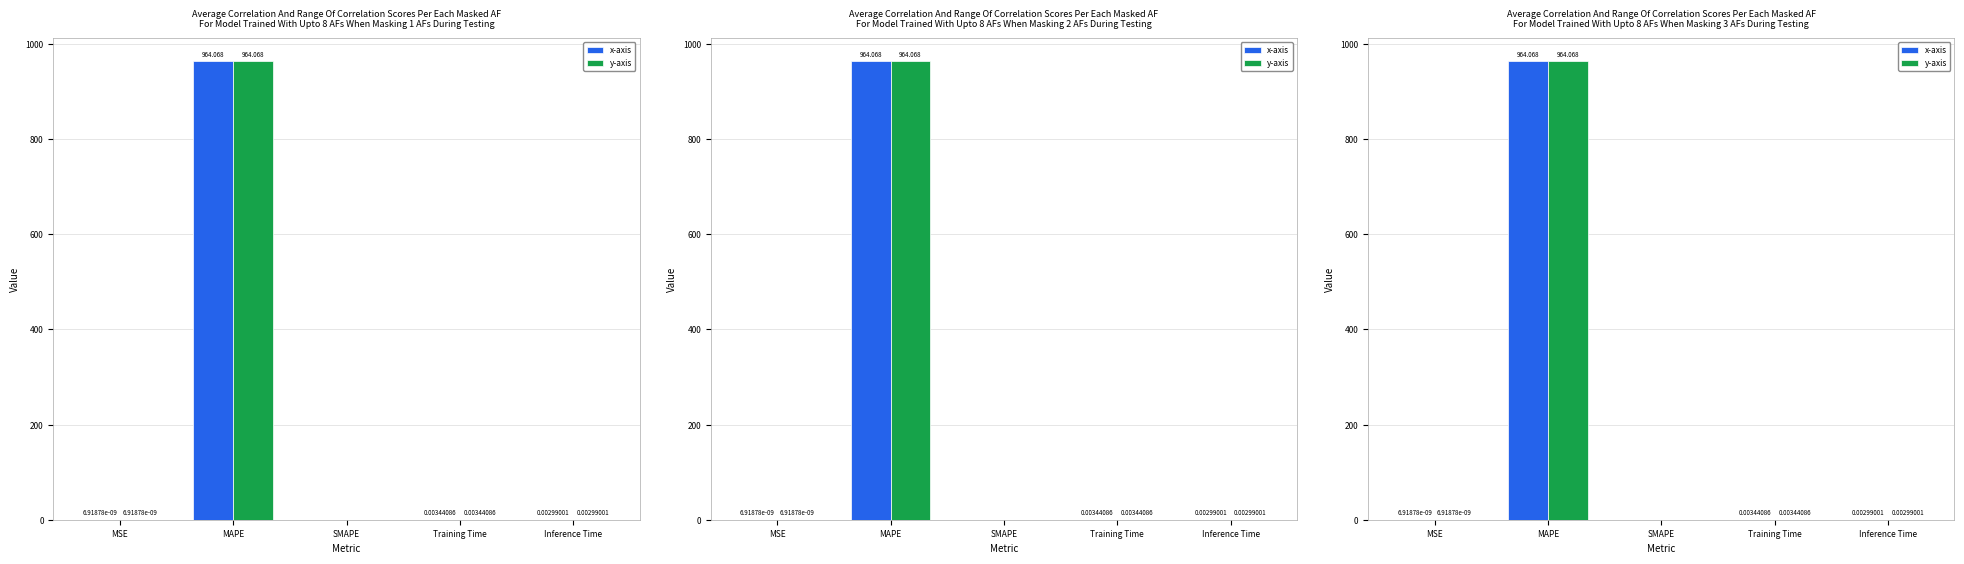

True or false: x-axis has a value of 1734.9 at MAPE.

False